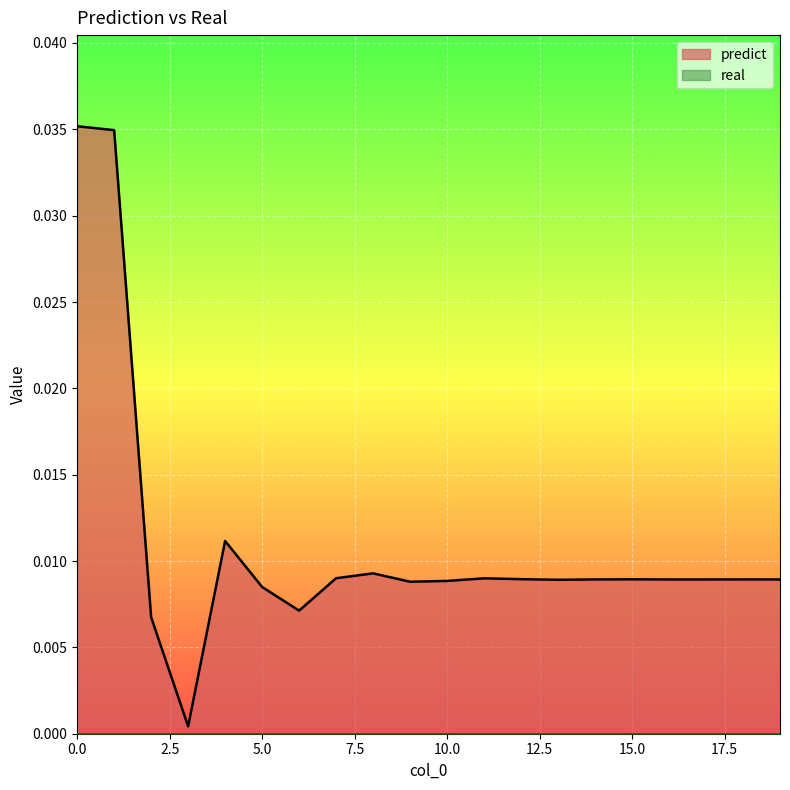

Which series has the widest spread of values?

predict